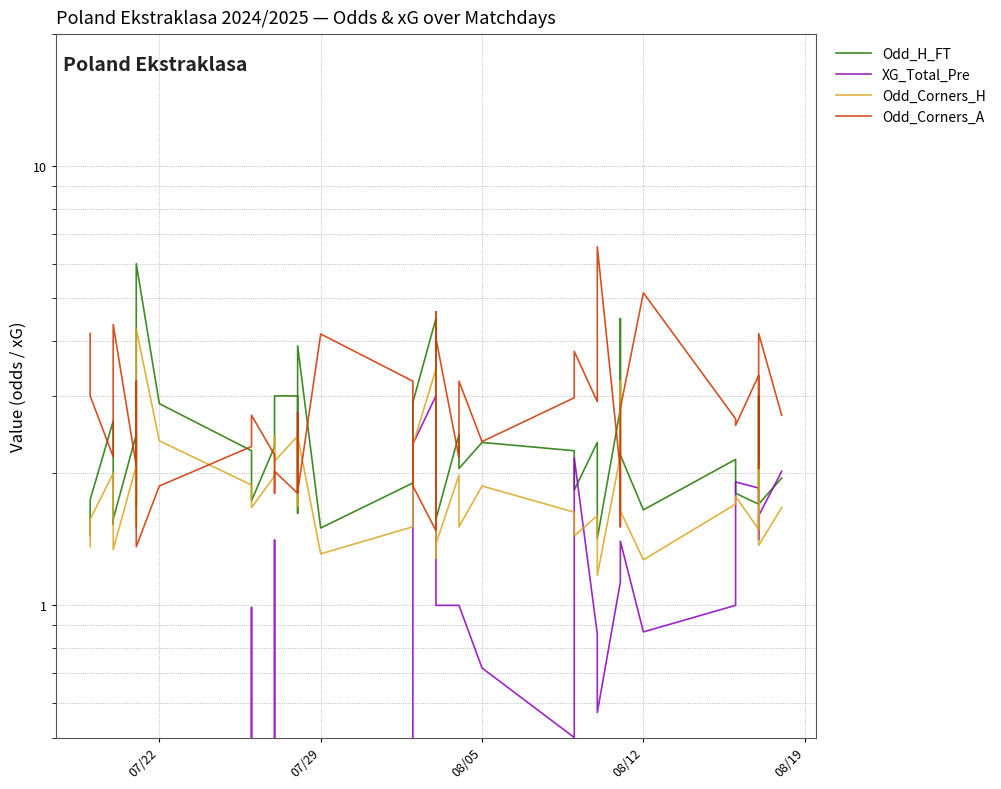

Is the value of Odd_Corners_H at 08/12 greater than the value of Odd_H_FT at 27?

No